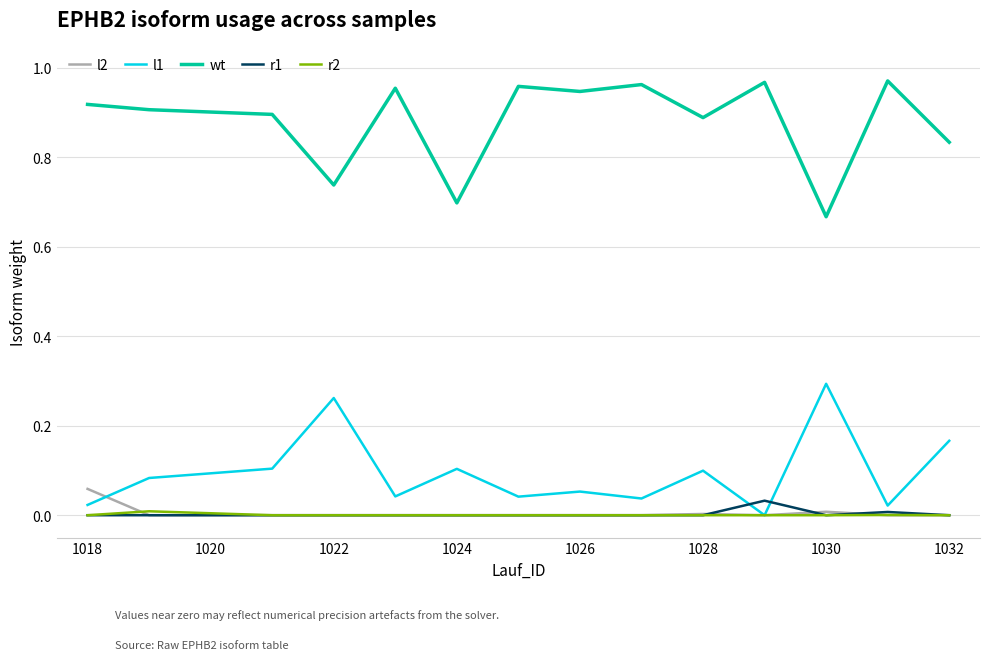

True or false: r1 and wt cross at least once.

False